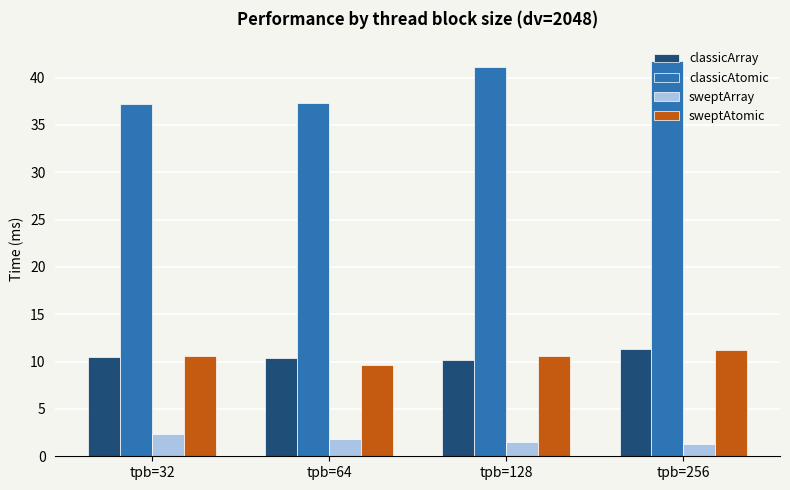

What is the total value across all series at tpb=128?

63.4